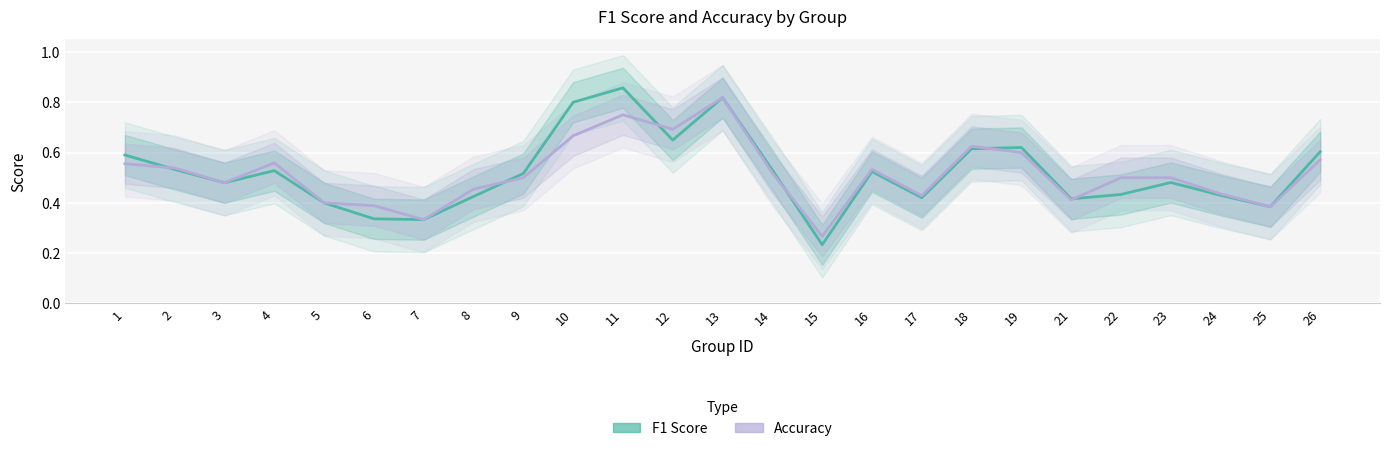

Rank the series by their average value, from highest to lowest.

F1 Score, Accuracy